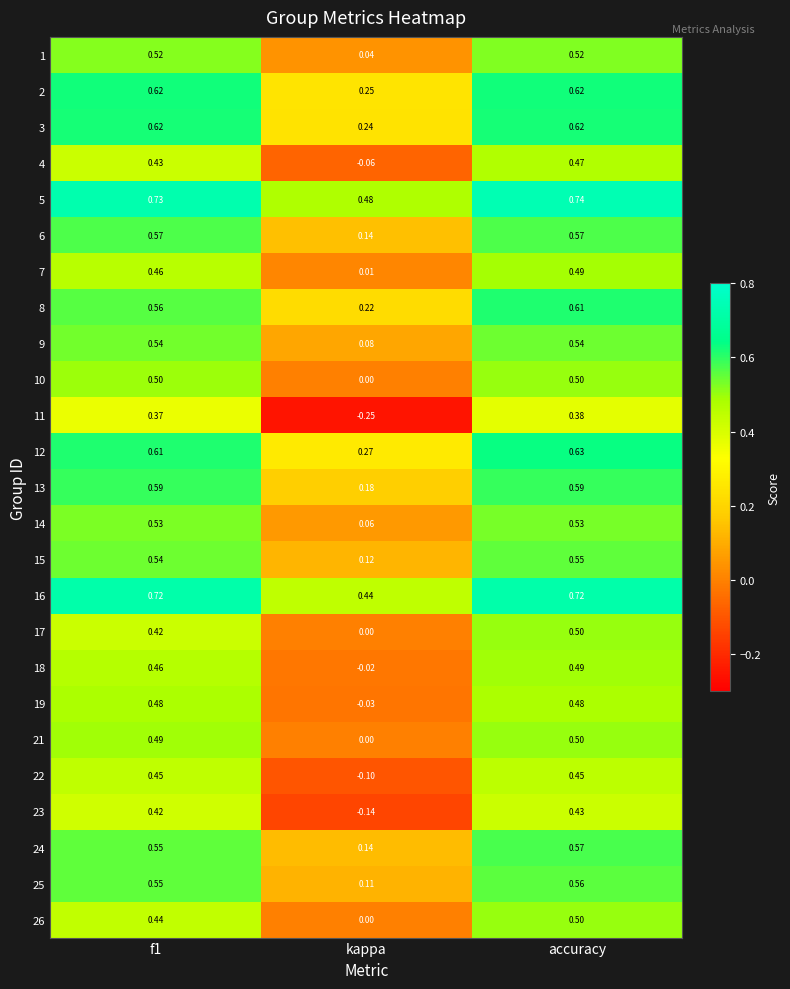

Where is 24 nearest to the value 0?

kappa